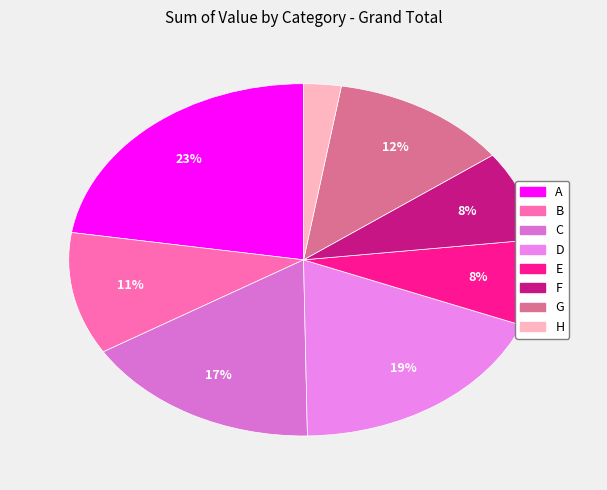

How many segments does this pie chart have?

8